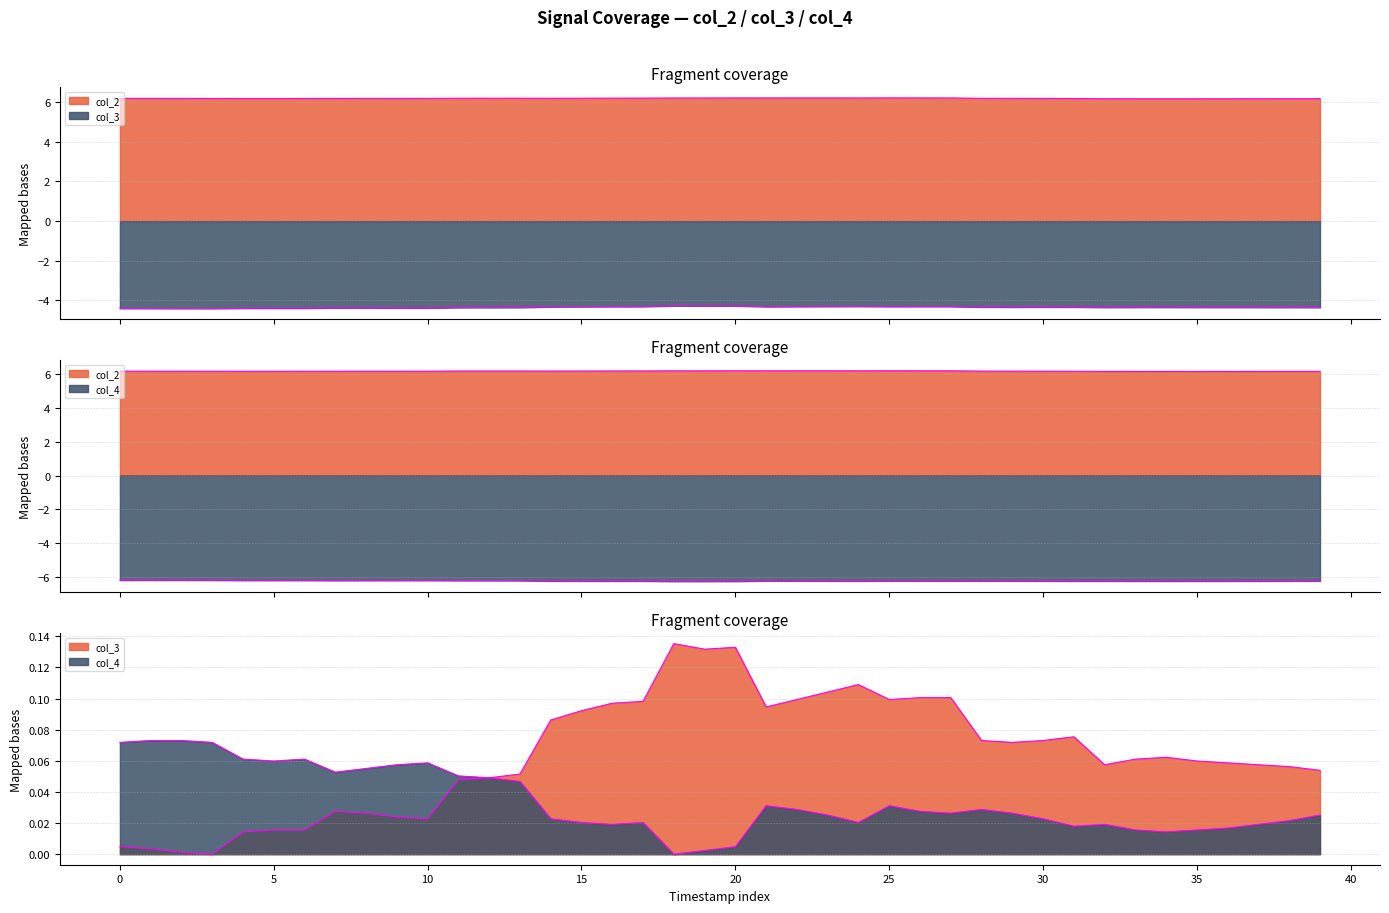

Reading left to right, list all the values displayed in this chart.

col_2: 6.2	6.2	6.2	6.2	6.2	6.2	6.2	6.2	6.2	6.2	6.2	6.2	6.2	6.2	6.2	6.2	6.2	6.2	6.2	6.2	6.2	6.2	6.2	6.2	6.2	6.2	6.2	6.2	6.2	6.2	6.2	6.2	6.2	6.2	6.2	6.2	6.2	6.2	6.2	6.2
col_3: -4.4	-4.4	-4.4	-4.4	-4.4	-4.4	-4.4	-4.4	-4.4	-4.4	-4.4	-4.4	-4.4	-4.4	-4.3	-4.3	-4.3	-4.3	-4.3	-4.3	-4.3	-4.3	-4.3	-4.3	-4.3	-4.3	-4.3	-4.3	-4.3	-4.3	-4.3	-4.3	-4.3	-4.3	-4.3	-4.3	-4.3	-4.3	-4.3	-4.4
col_4: -6.2	-6.2	-6.2	-6.2	-6.2	-6.2	-6.2	-6.2	-6.2	-6.2	-6.2	-6.2	-6.2	-6.2	-6.3	-6.3	-6.3	-6.3	-6.3	-6.3	-6.3	-6.2	-6.2	-6.3	-6.3	-6.2	-6.2	-6.2	-6.2	-6.2	-6.3	-6.3	-6.3	-6.3	-6.3	-6.3	-6.3	-6.3	-6.3	-6.3